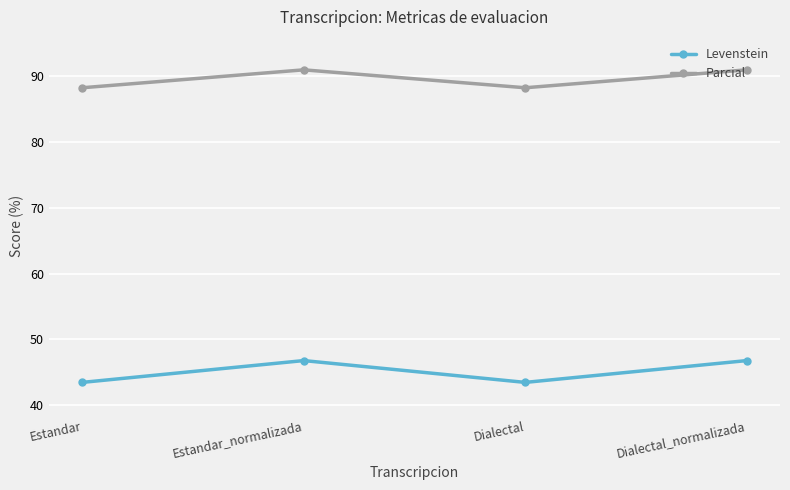

What is the lowest value of the Parcial series?

88.2